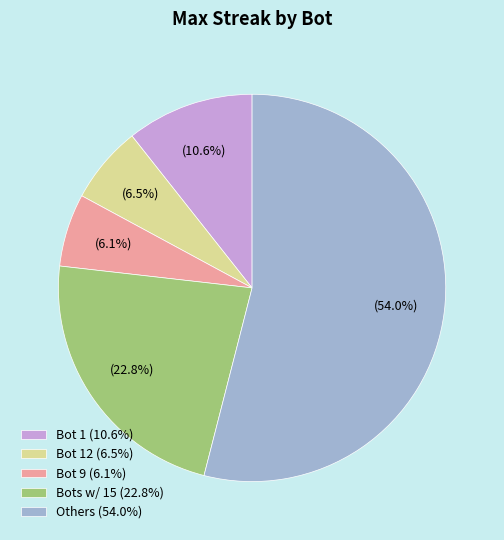

What is the ratio of the value at Others (54.0%) to the value at Bot 1 (10.6%)?

5.1